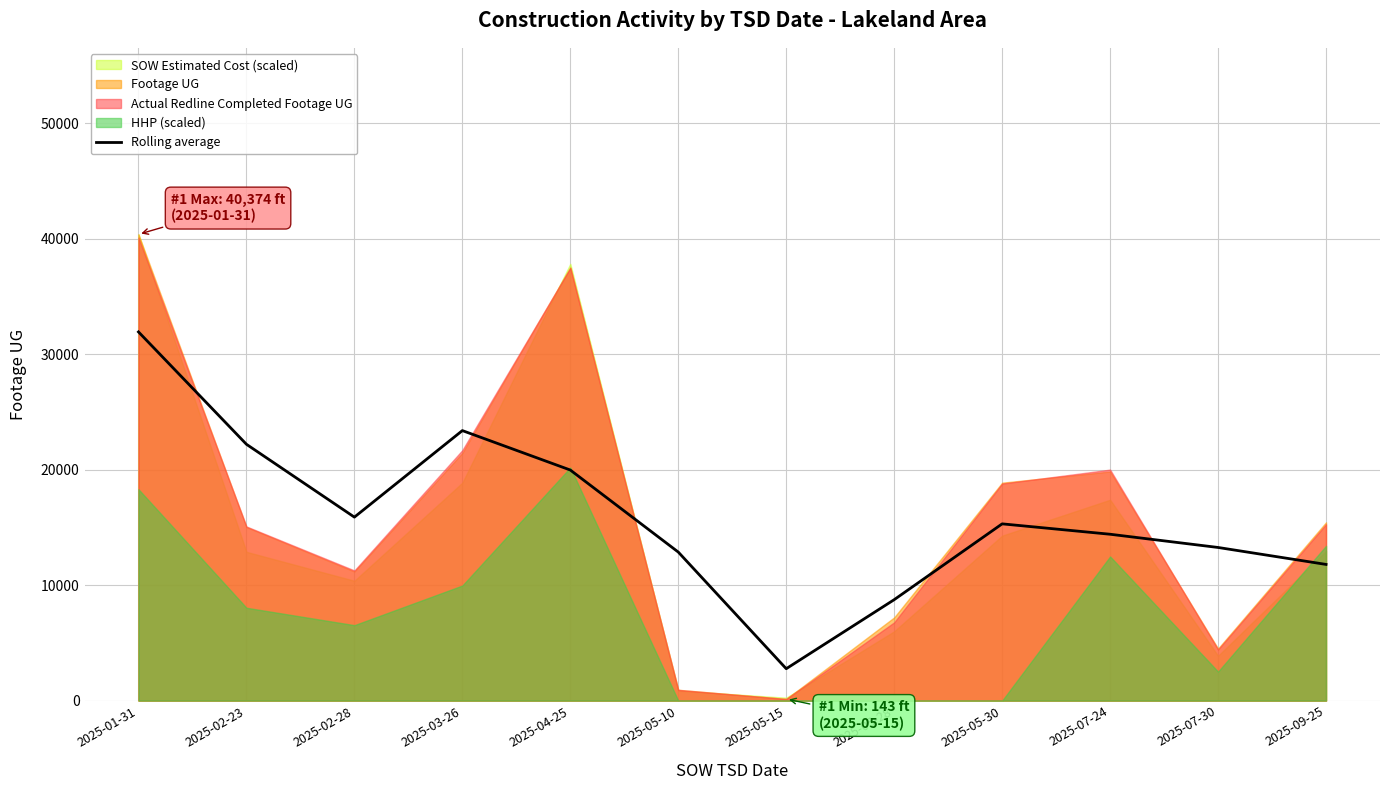

How many data points are above 15305?

6